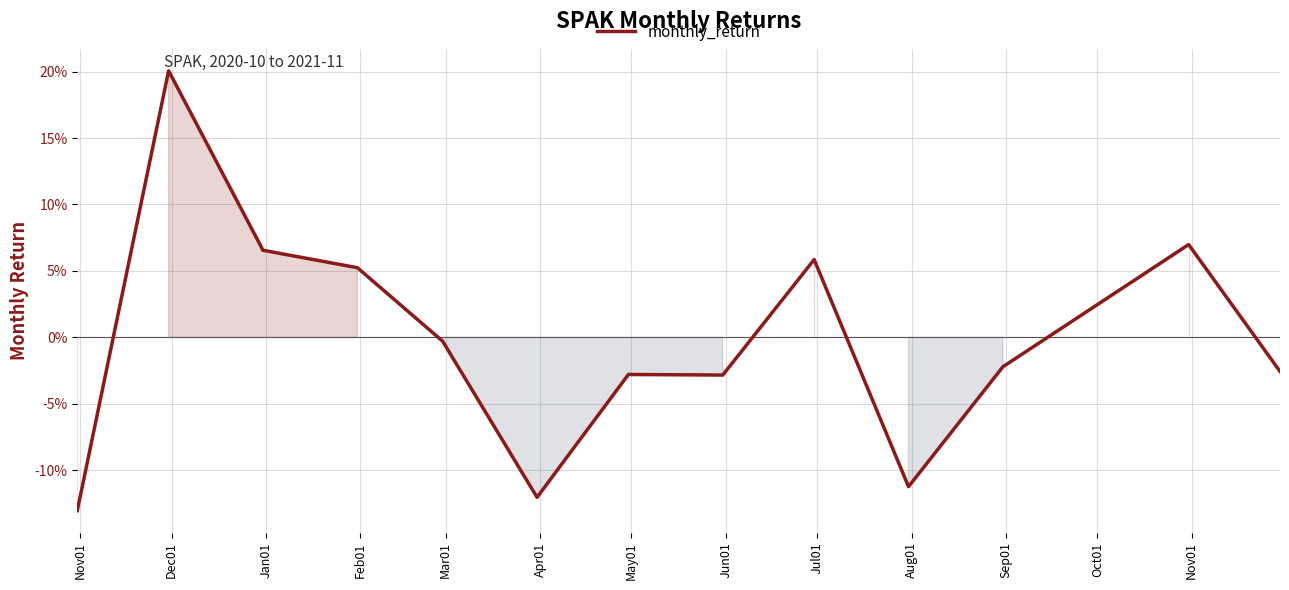

What is the value of the 10th point from the left?

-0.1